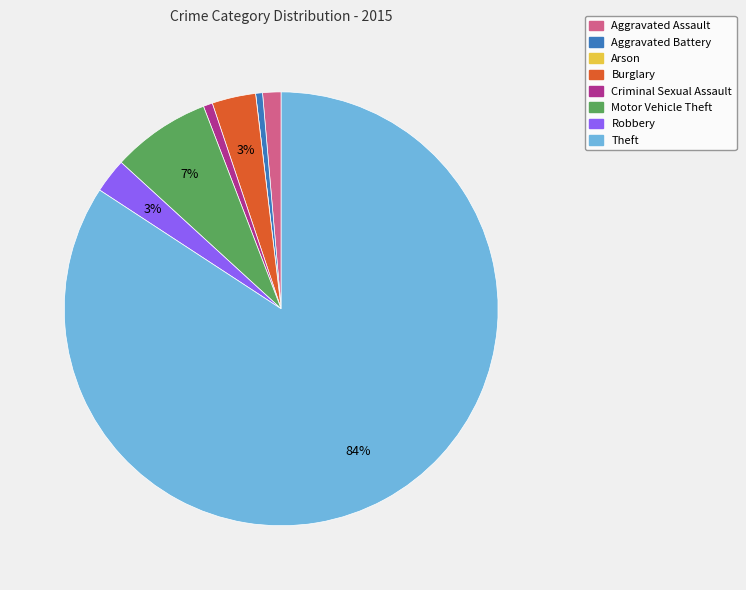

Is Theft the majority of the pie?

Yes